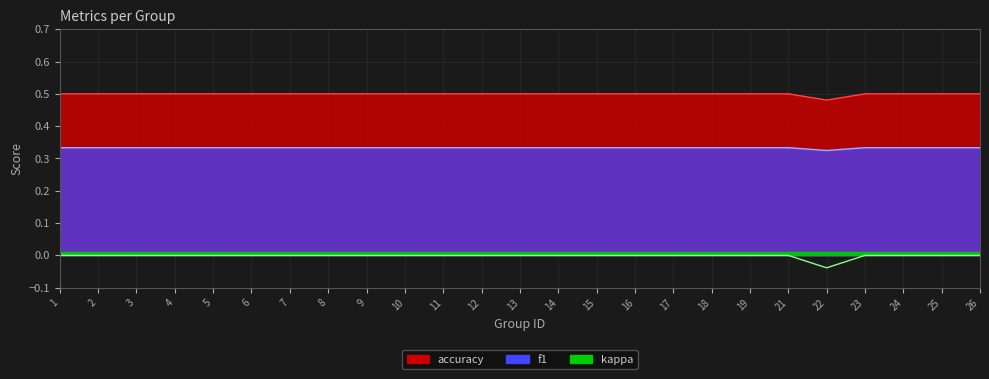

How many data points does each series have?

25